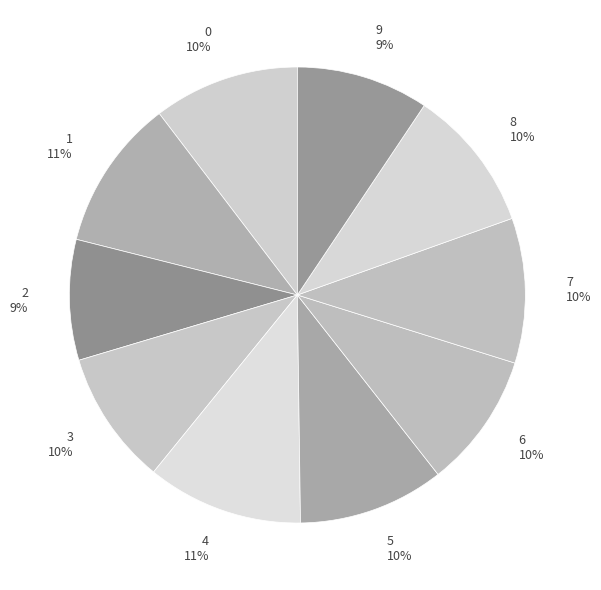

Does any single category account for the majority?

No